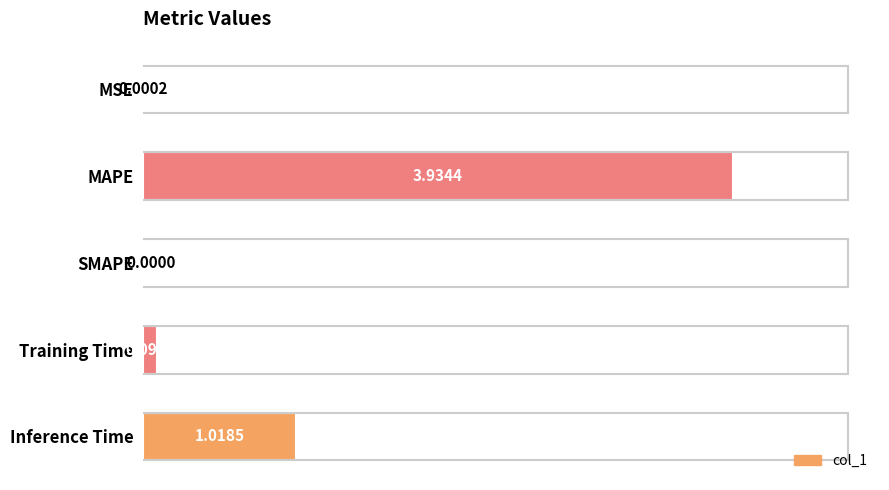

Are the bars grouped side by side (vs. stacked)?

No